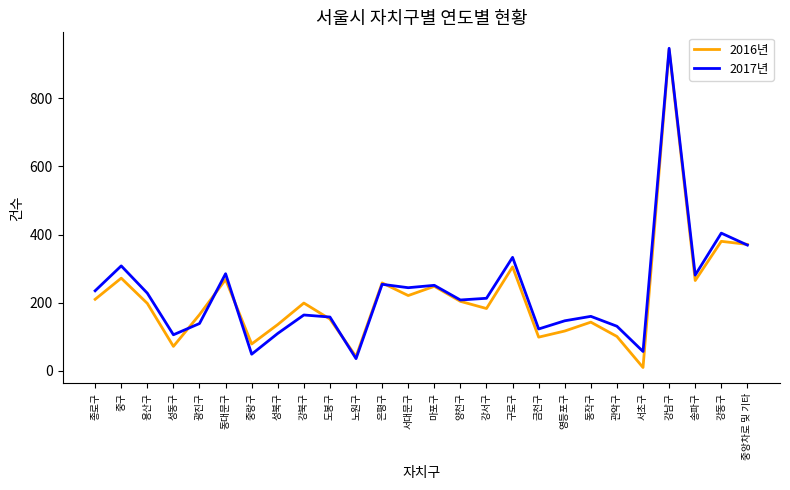

At which label does 2016년 reach its minimum?

서초구